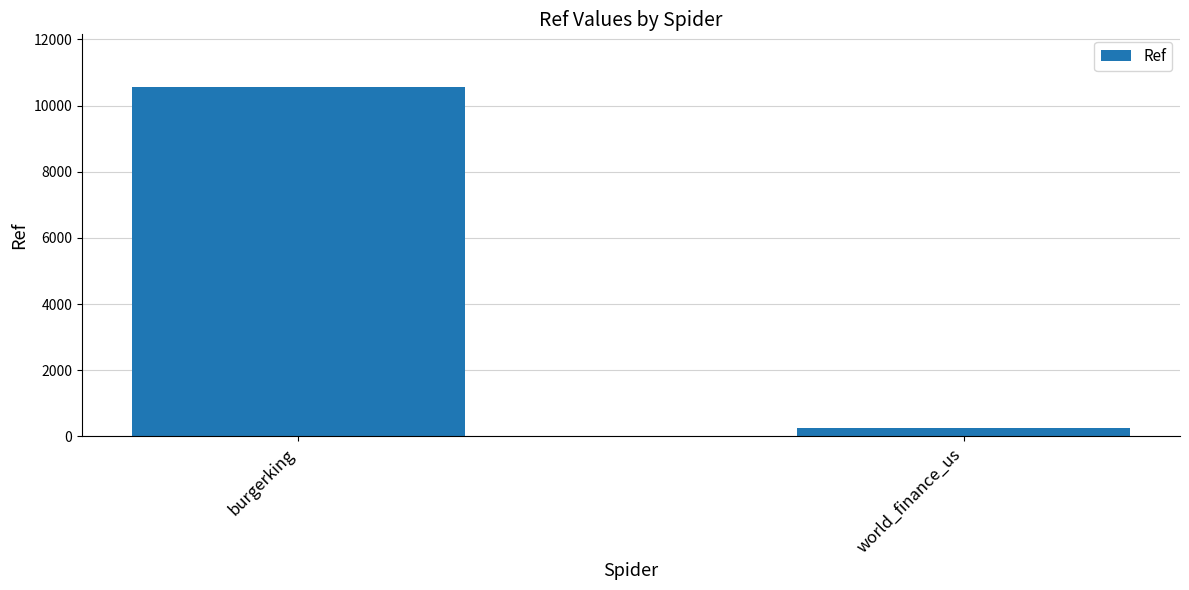

Rank the categories by value from highest to lowest.

burgerking, world_finance_us